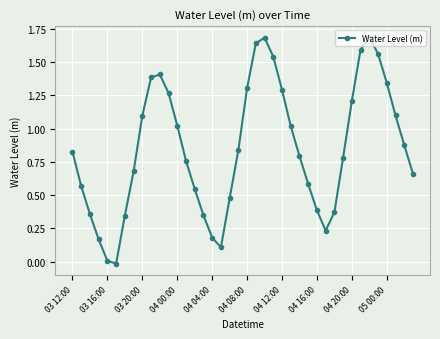

What is the greatest value displayed?

1.7